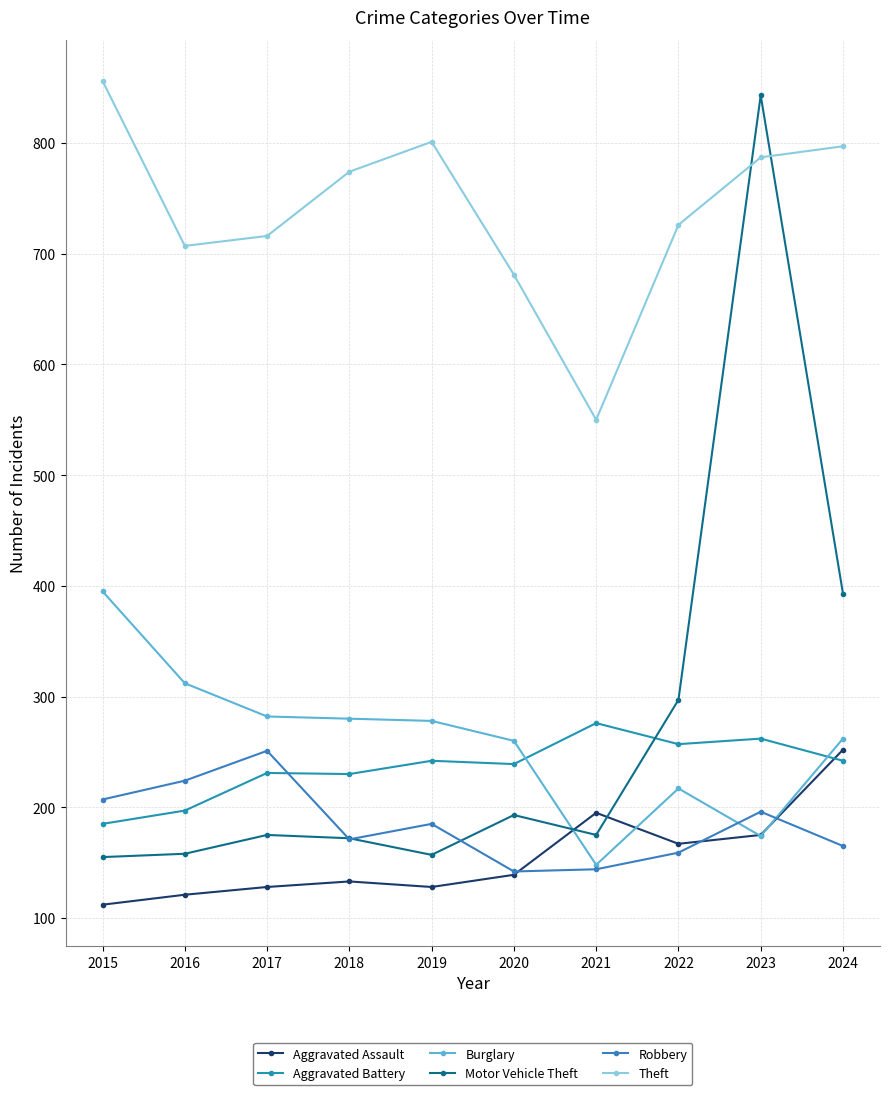

Between 2015 and 2024, which series saw the biggest shift?

Motor Vehicle Theft